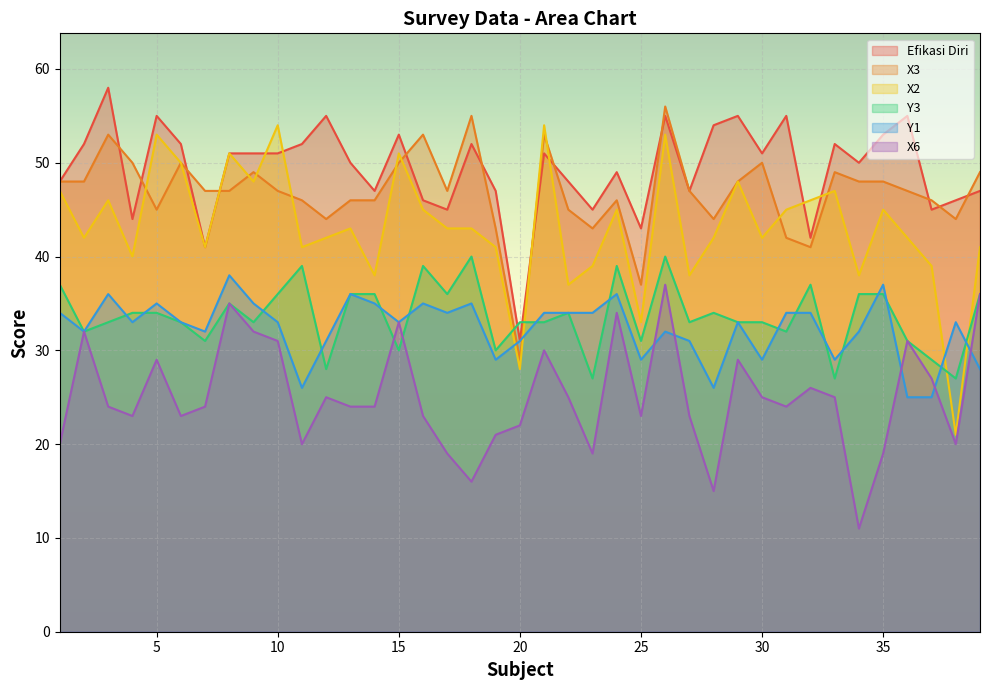

What are all the series names shown in the legend?

Efikasi Diri, X3, X2, Y3, Y1, X6